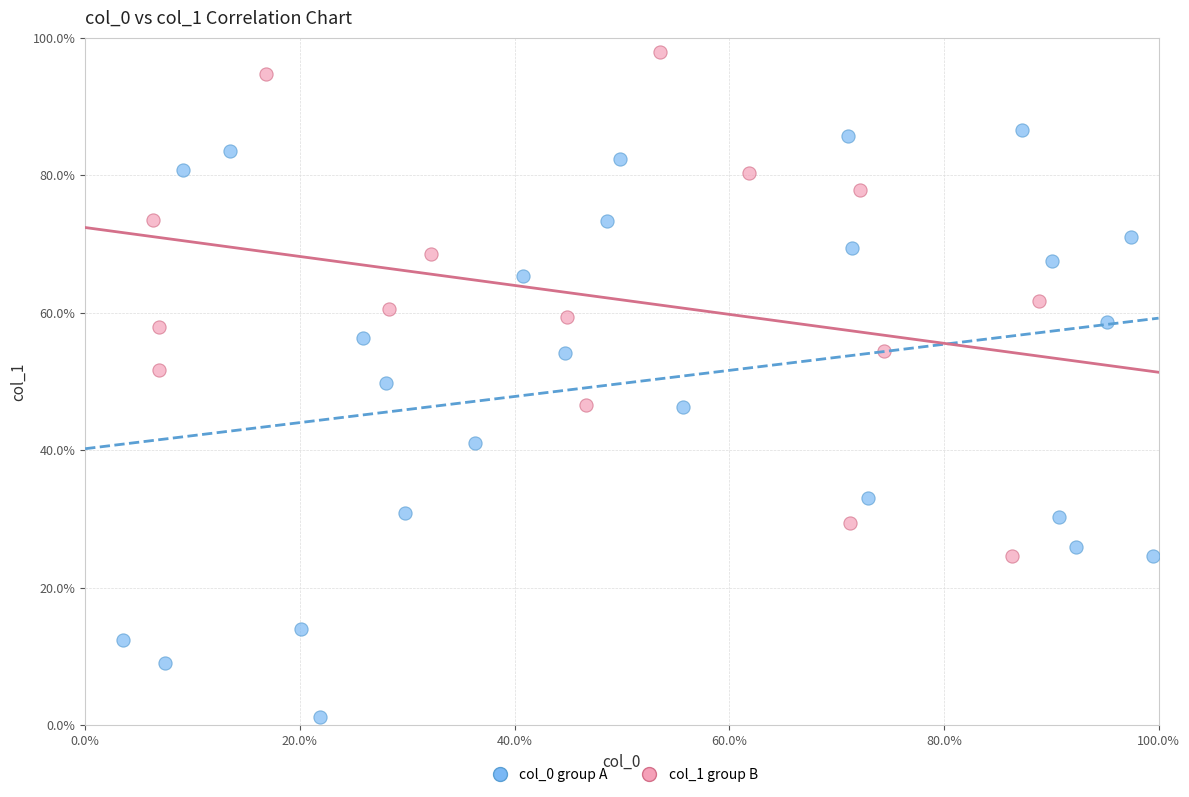

Which series reaches the maximum Y coordinate?

col_1 group B